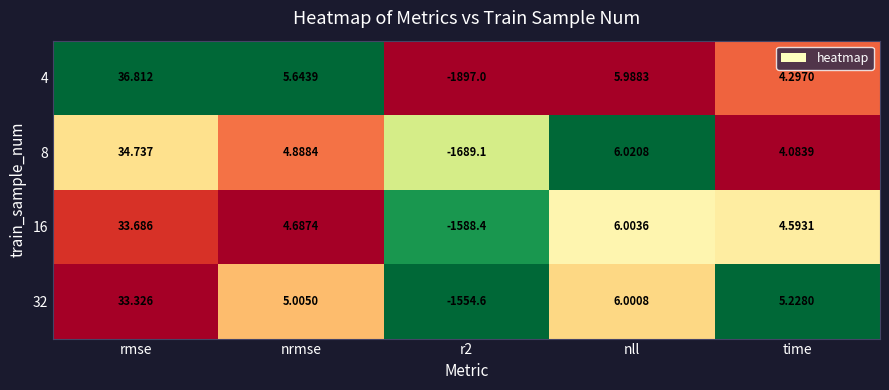

At which category is the sum across all series the highest?

rmse